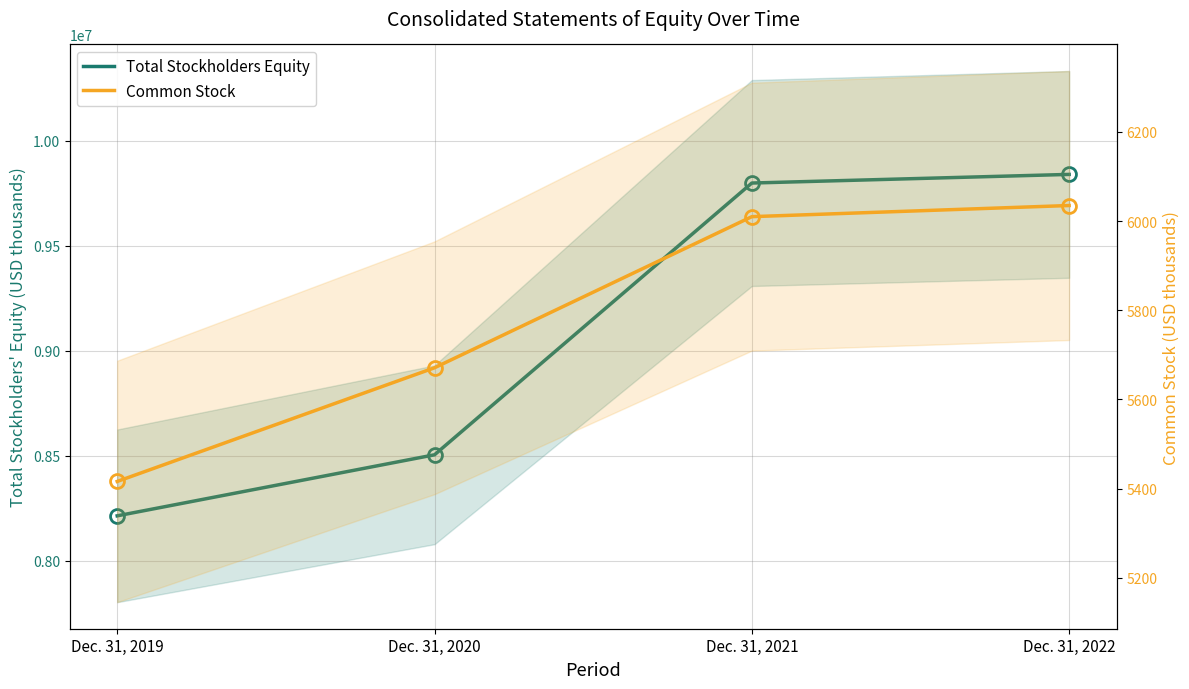

What is the value of the Common Stock point at the 3rd from the left?

6010